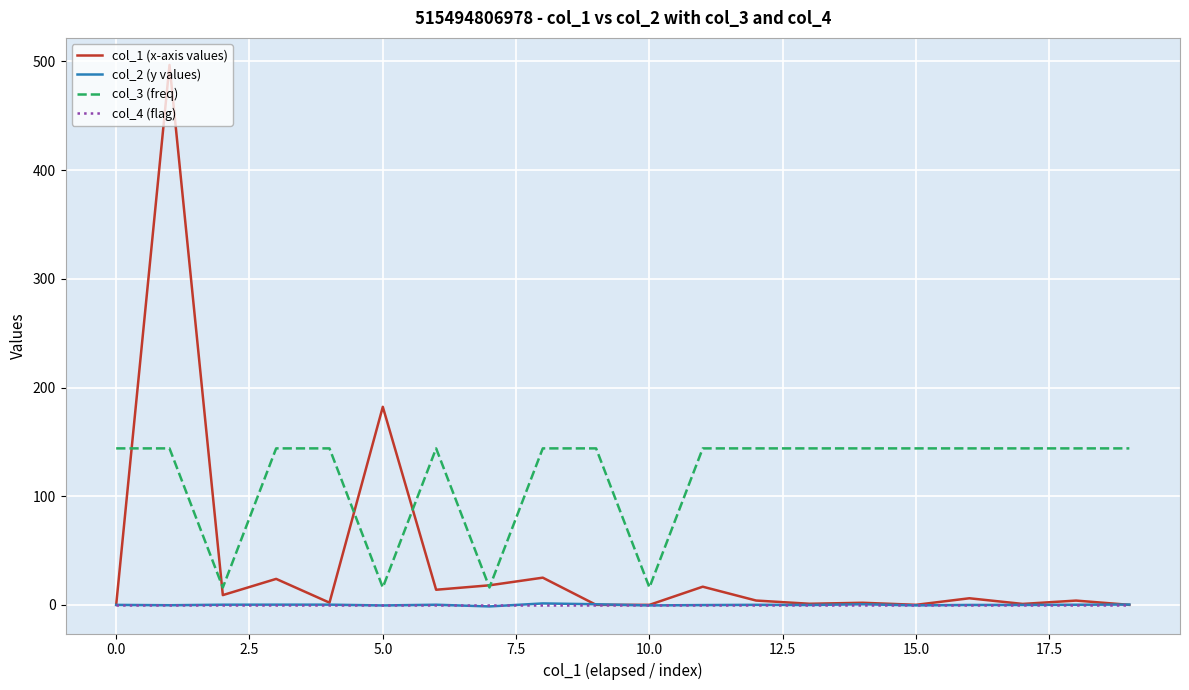

Which series has the largest range (max minus min)?

col_1 (x-axis values)